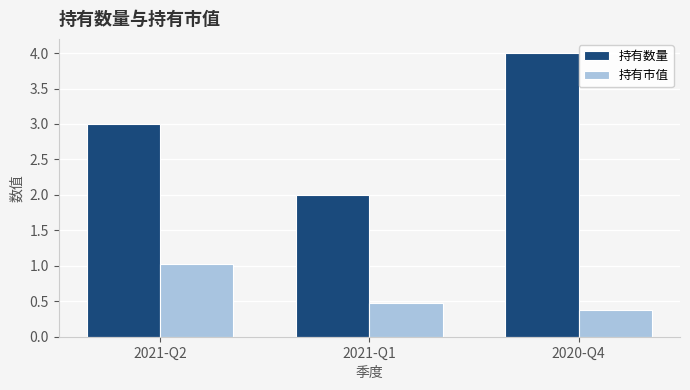

What position from the left is 2020-Q4?

3